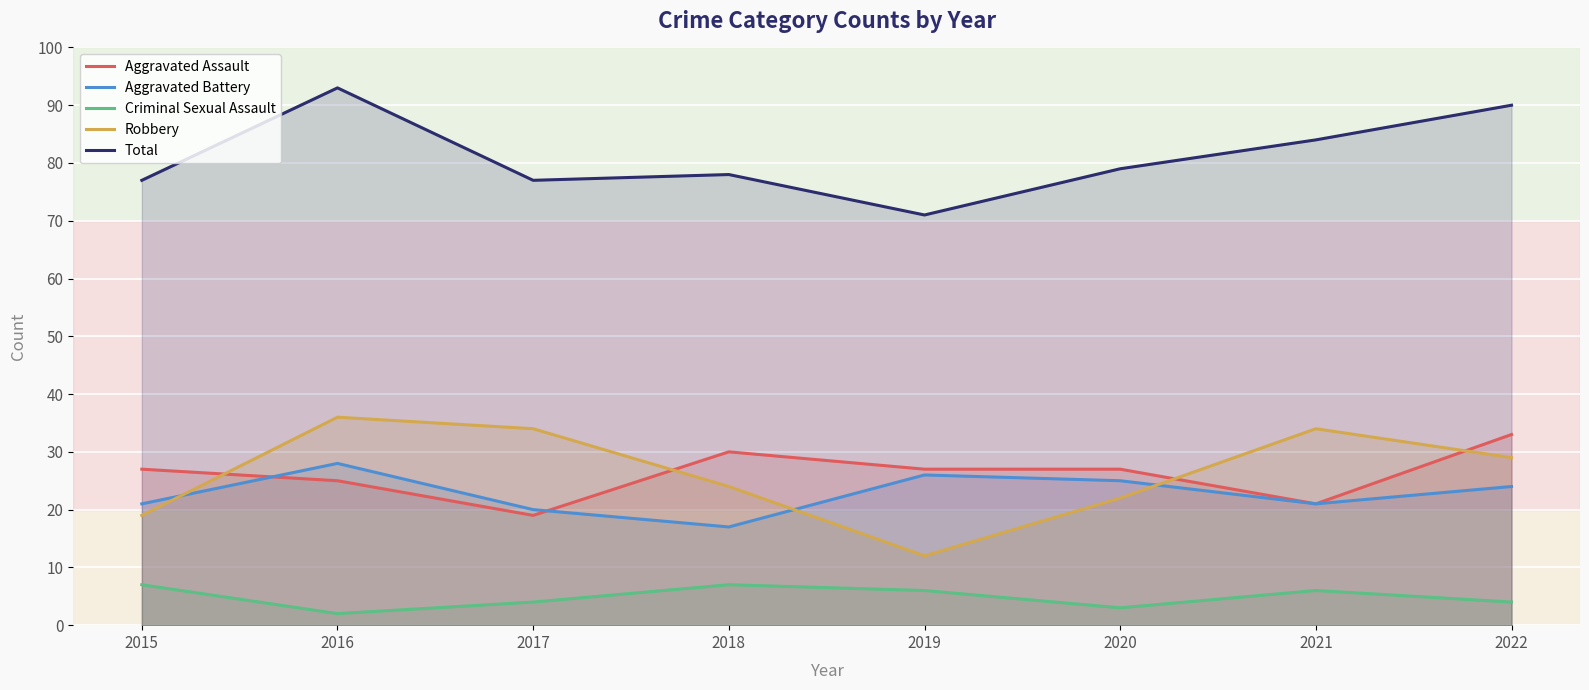

What are all the series names shown in the legend?

Aggravated Assault, Aggravated Battery, Criminal Sexual Assault, Robbery, Total